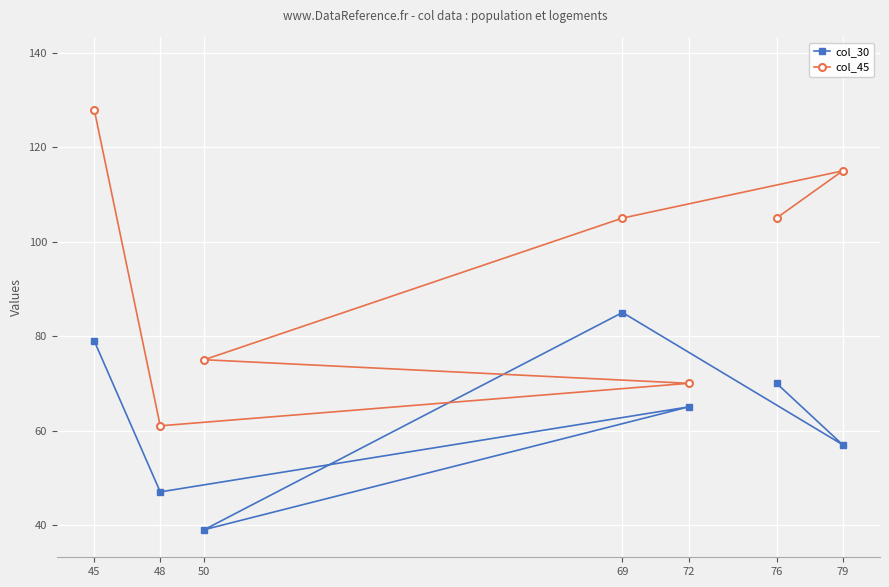

True or false: col_45 and col_30 intersect in this chart.

False